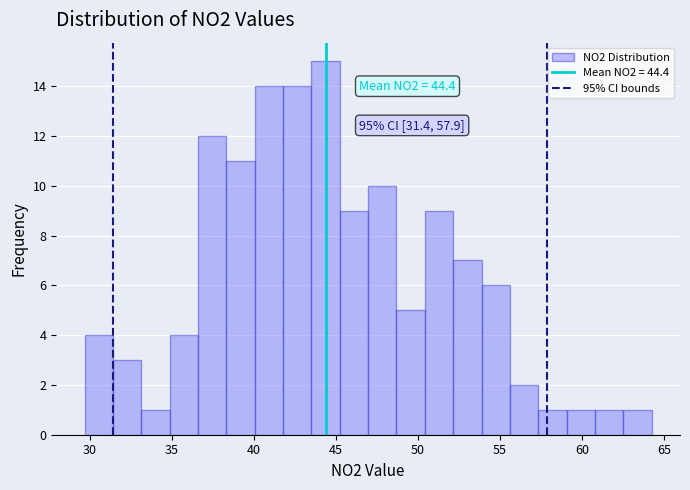

Read against the x-axis, roughly where is the centre of the tallest bar?

44.5